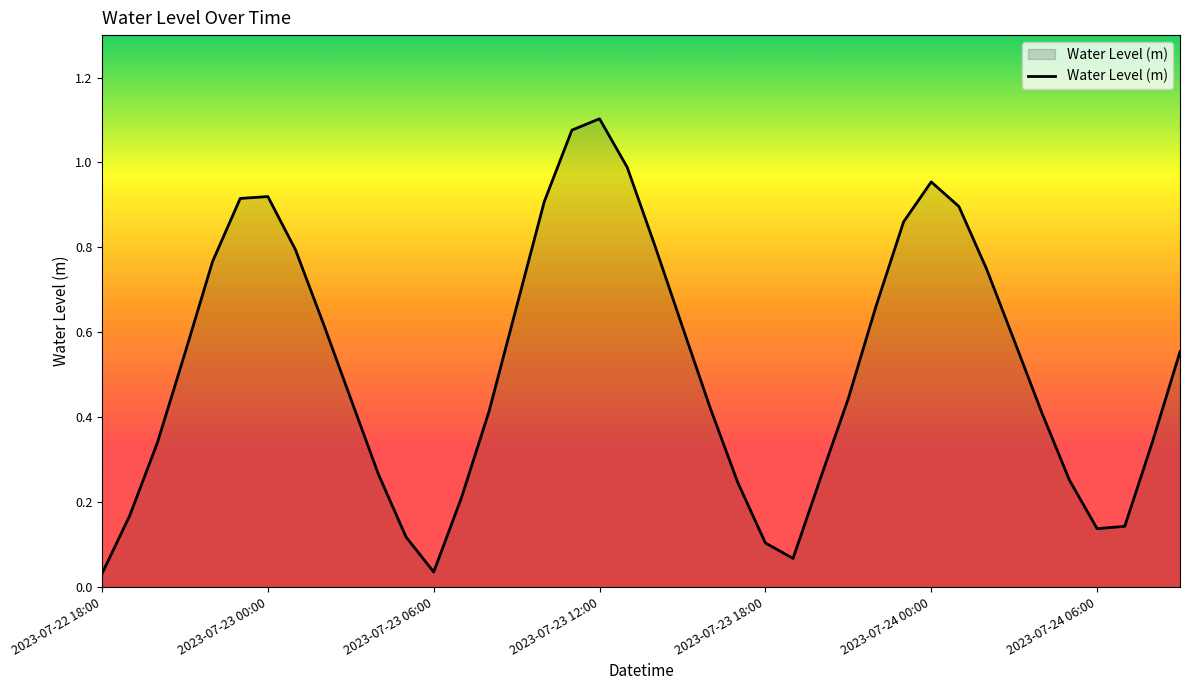

Is this an area chart (filled region under the line)?

Yes